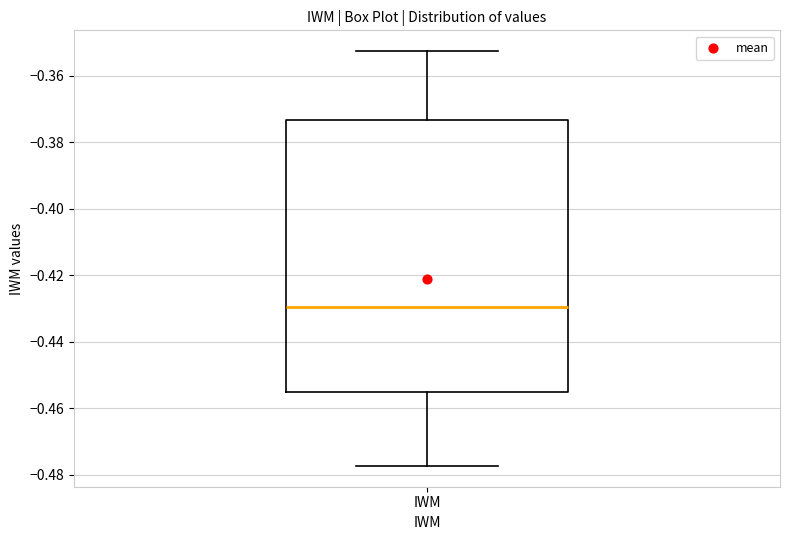

Transcribe this box plot: give where the median line is, the range the box spans, and where the two whiskers end, as read against the y-axis. The values are not printed on the chart, so give them approximately, as read against the axis.

median -0.430, box -0.456 to -0.374, whiskers -0.478 to -0.352